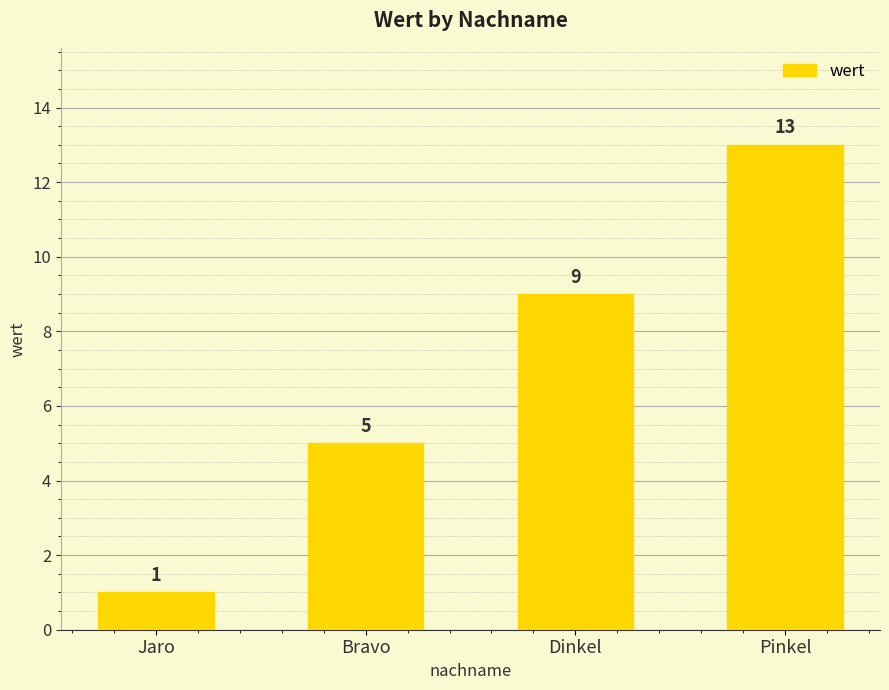

Read the value at Bravo.

5